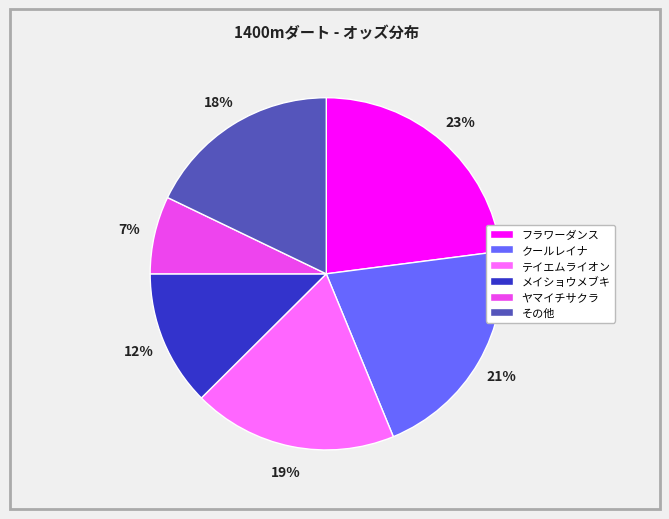

Do ヤマイチサクラ and その他 together represent more than half of the pie?

No